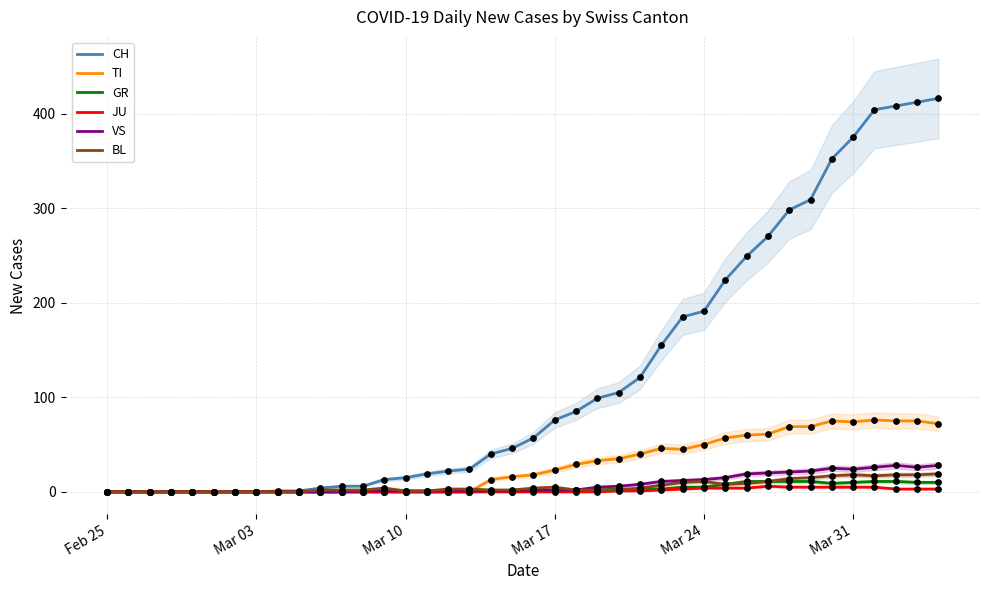

Which series reaches the minimum Y coordinate?

CH